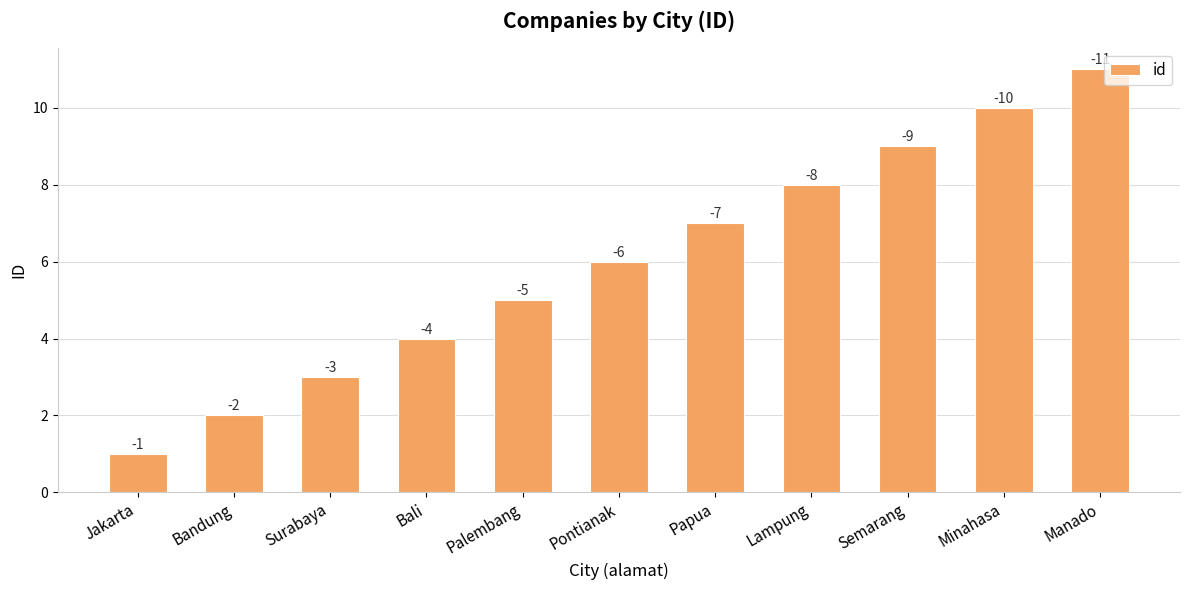

What is the difference between the maximum and minimum values?

10